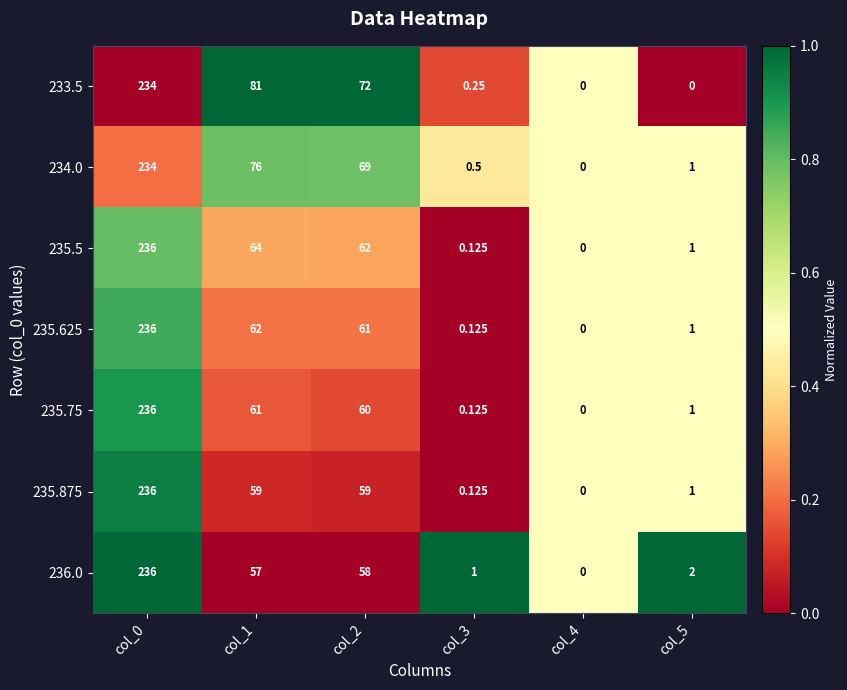

Is the value of 235.875 at col_5 greater than the value of 234.0 at col_2?

No